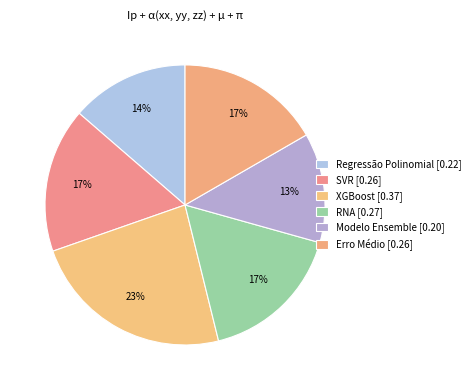

Count the number of slices in the pie.

6